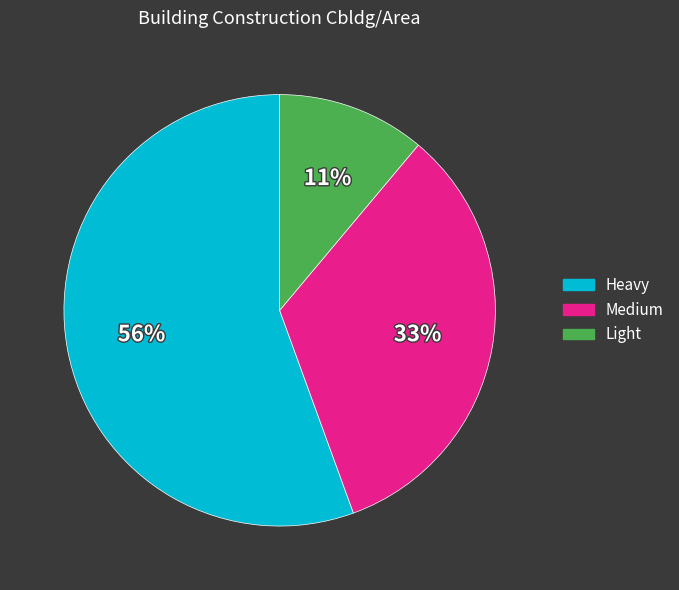

What is the largest slice in the pie chart?

Heavy